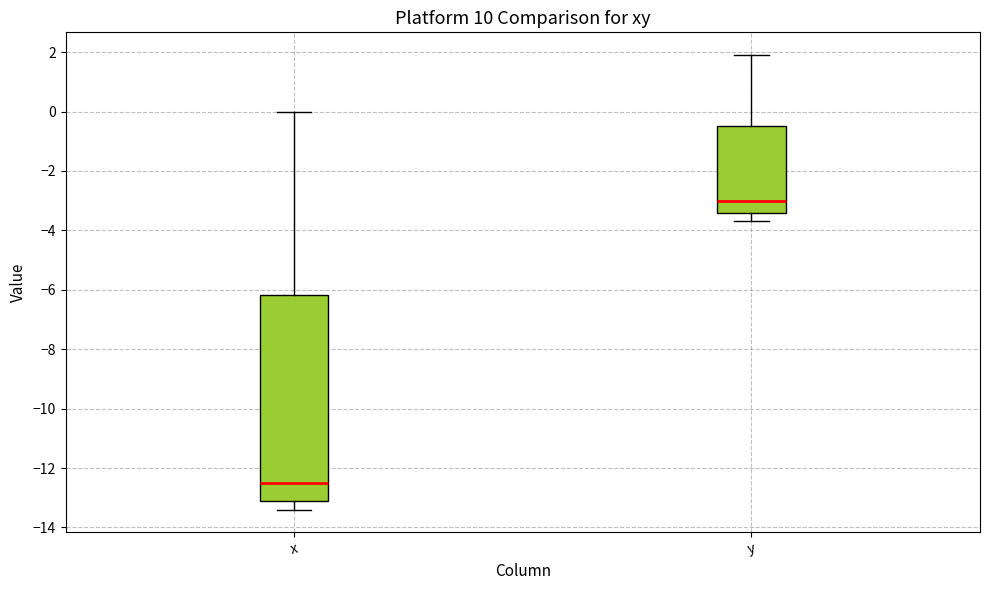

Where does the median line of the box for y sit on the y-axis? The values are not printed on the chart, so give them approximately, as read against the axis.

-3.0